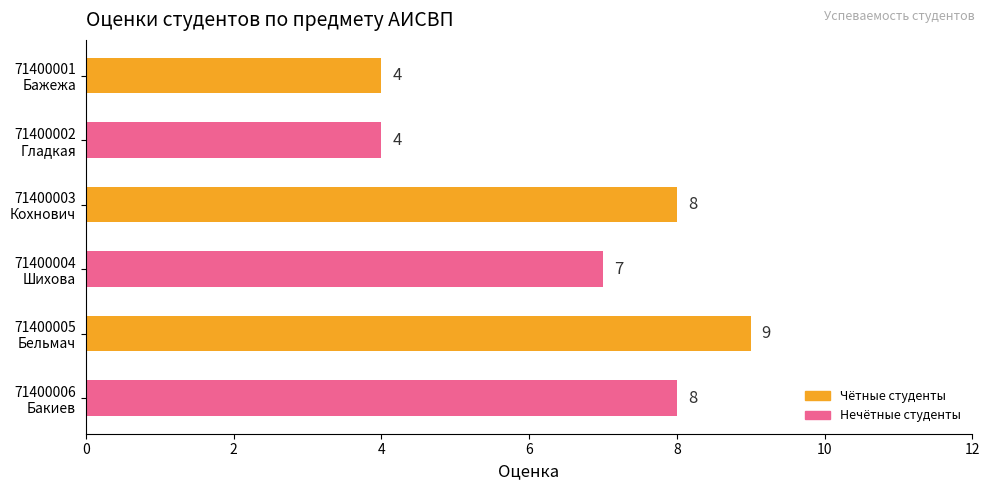

What is the greatest value displayed?

9